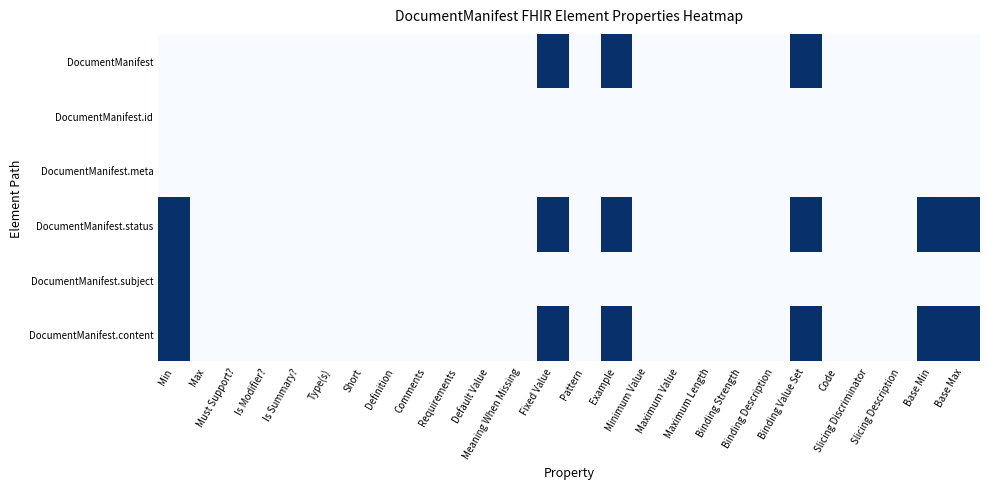

Reading right to left, extract all data points from this chart.

DocumentManifest: Base Max=0	Base Min=0	Slicing Description=0	Slicing Discriminator=0	Code=0	Binding Value Set=1	Binding Description=0	Binding Strength=0	Maximum Length=0	Maximum Value=0	Minimum Value=0	Example=1	Pattern=0	Fixed Value=1	Meaning When Missing=0	Default Value=0	Requirements=0	Comments=0	Definition=0	Short=0	Type(s)=0	Is Summary?=0	Is Modifier?=0	Must Support?=0	Max=0	Min=0
DocumentManifest.id: Base Max=0	Base Min=0	Slicing Description=0	Slicing Discriminator=0	Code=0	Binding Value Set=0	Binding Description=0	Binding Strength=0	Maximum Length=0	Maximum Value=0	Minimum Value=0	Example=0	Pattern=0	Fixed Value=0	Meaning When Missing=0	Default Value=0	Requirements=0	Comments=0	Definition=0	Short=0	Type(s)=0	Is Summary?=0	Is Modifier?=0	Must Support?=0	Max=0	Min=0
DocumentManifest.meta: Base Max=0	Base Min=0	Slicing Description=0	Slicing Discriminator=0	Code=0	Binding Value Set=0	Binding Description=0	Binding Strength=0	Maximum Length=0	Maximum Value=0	Minimum Value=0	Example=0	Pattern=0	Fixed Value=0	Meaning When Missing=0	Default Value=0	Requirements=0	Comments=0	Definition=0	Short=0	Type(s)=0	Is Summary?=0	Is Modifier?=0	Must Support?=0	Max=0	Min=0
DocumentManifest.status: Base Max=1	Base Min=1	Slicing Description=0	Slicing Discriminator=0	Code=0	Binding Value Set=1	Binding Description=0	Binding Strength=0	Maximum Length=0	Maximum Value=0	Minimum Value=0	Example=1	Pattern=0	Fixed Value=1	Meaning When Missing=0	Default Value=0	Requirements=0	Comments=0	Definition=0	Short=0	Type(s)=0	Is Summary?=0	Is Modifier?=0	Must Support?=0	Max=0	Min=1
DocumentManifest.subject: Base Max=0	Base Min=0	Slicing Description=0	Slicing Discriminator=0	Code=0	Binding Value Set=0	Binding Description=0	Binding Strength=0	Maximum Length=0	Maximum Value=0	Minimum Value=0	Example=0	Pattern=0	Fixed Value=0	Meaning When Missing=0	Default Value=0	Requirements=0	Comments=0	Definition=0	Short=0	Type(s)=0	Is Summary?=0	Is Modifier?=0	Must Support?=0	Max=0	Min=1
DocumentManifest.content: Base Max=1	Base Min=1	Slicing Description=0	Slicing Discriminator=0	Code=0	Binding Value Set=1	Binding Description=0	Binding Strength=0	Maximum Length=0	Maximum Value=0	Minimum Value=0	Example=1	Pattern=0	Fixed Value=1	Meaning When Missing=0	Default Value=0	Requirements=0	Comments=0	Definition=0	Short=0	Type(s)=0	Is Summary?=0	Is Modifier?=0	Must Support?=0	Max=0	Min=1